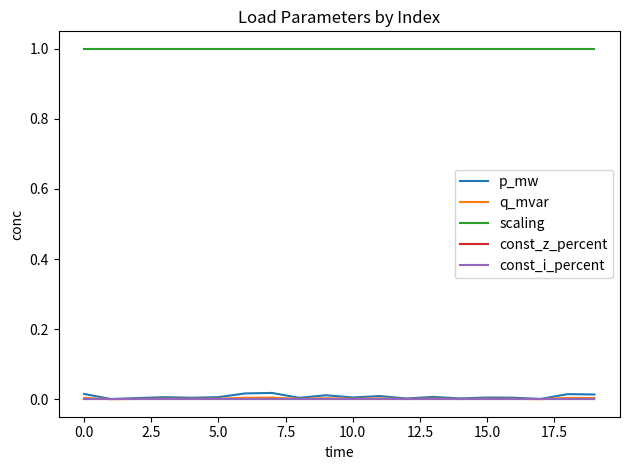

True or false: q_mvar and const_i_percent cross at least once.

False